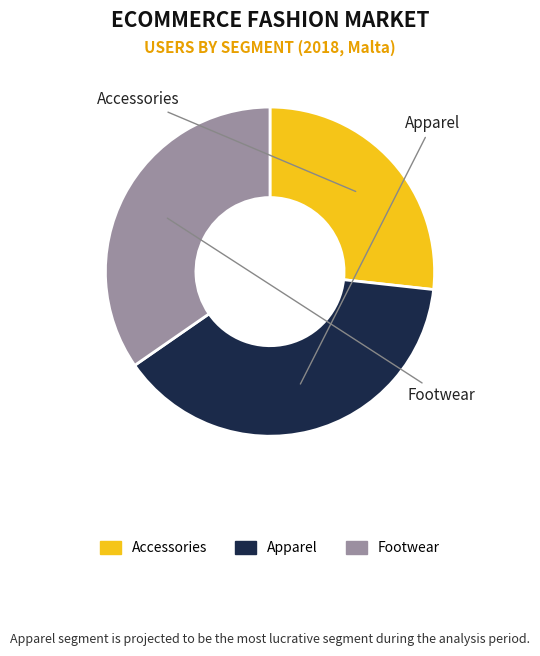

Which category has the smallest portion of the pie?

Accessories